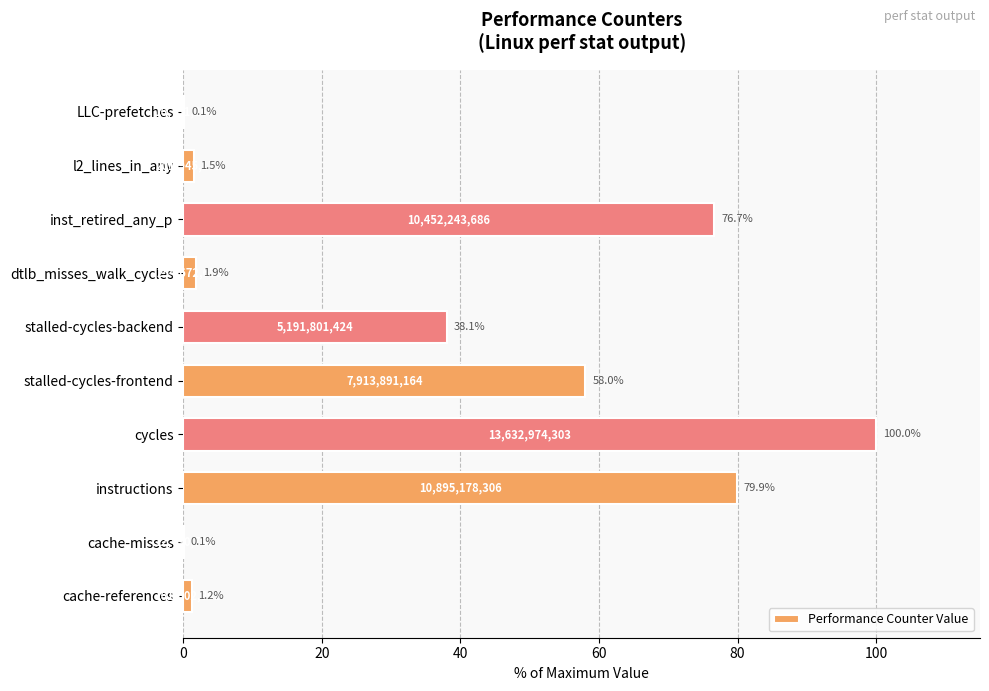

Reading bottom to top, list all the values displayed in this chart.

cache-references=1.2	cache-misses=0.1	instructions=79.9	cycles=100.0	stalled-cycles-frontend=58.0	stalled-cycles-backend=38.1	dtlb_misses_walk_cycles=1.9	inst_retired_any_p=76.7	l2_lines_in_any=1.5	LLC-prefetches=0.1